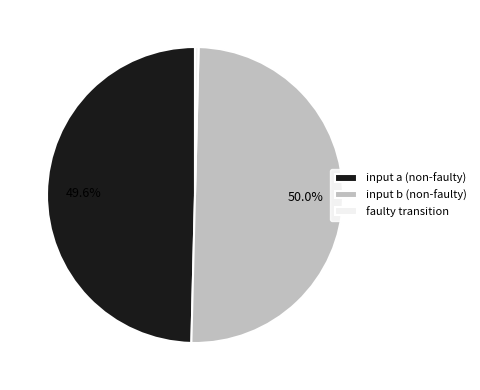

To the nearest percent, what portion does input a represent?

50%